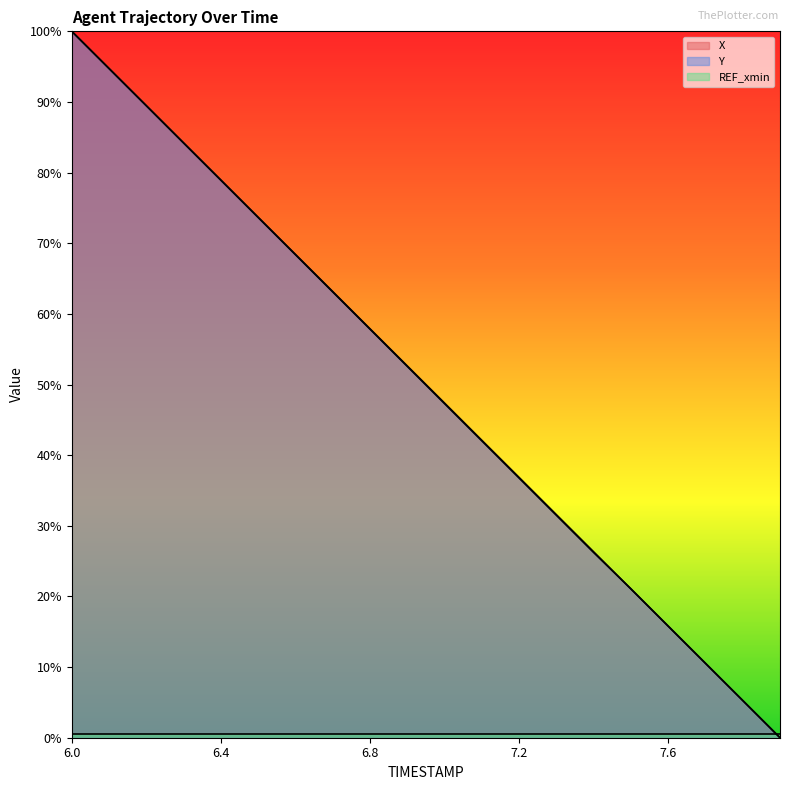

What position from the right is 7.1?

9